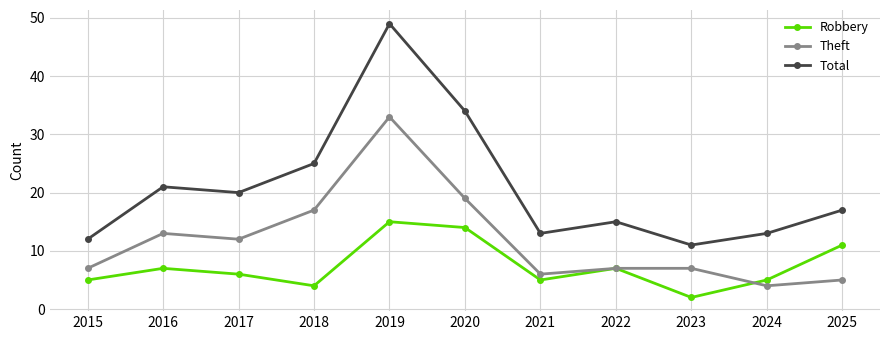

What is the approximate value of Theft at 2019, to the nearest 10?

30